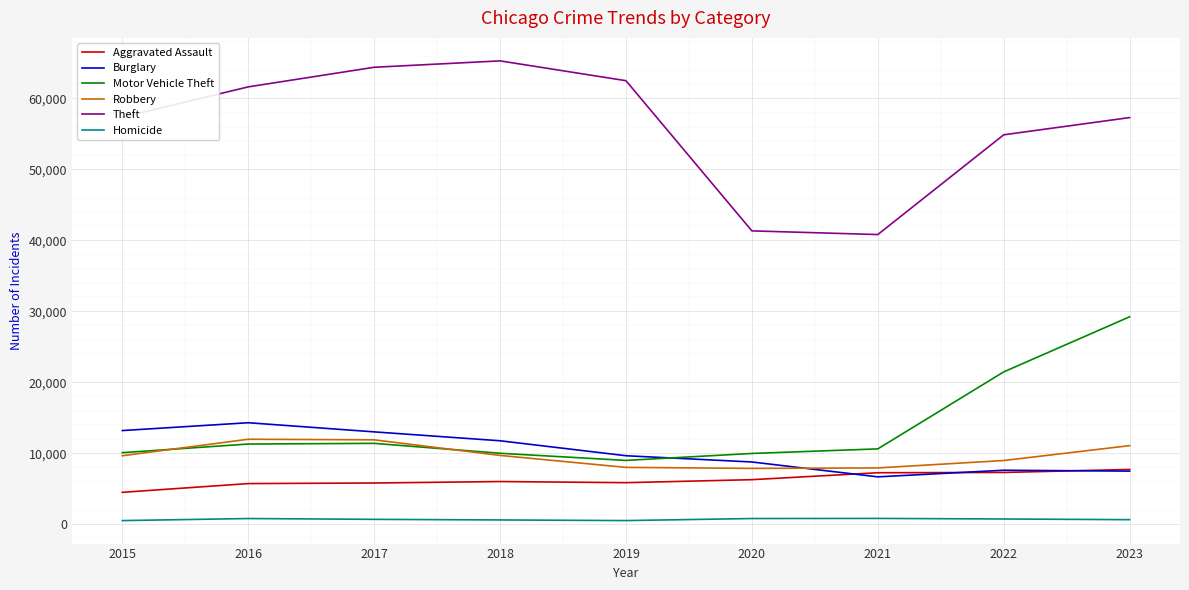

Which series changed the most between 2021 and 2022?

Theft